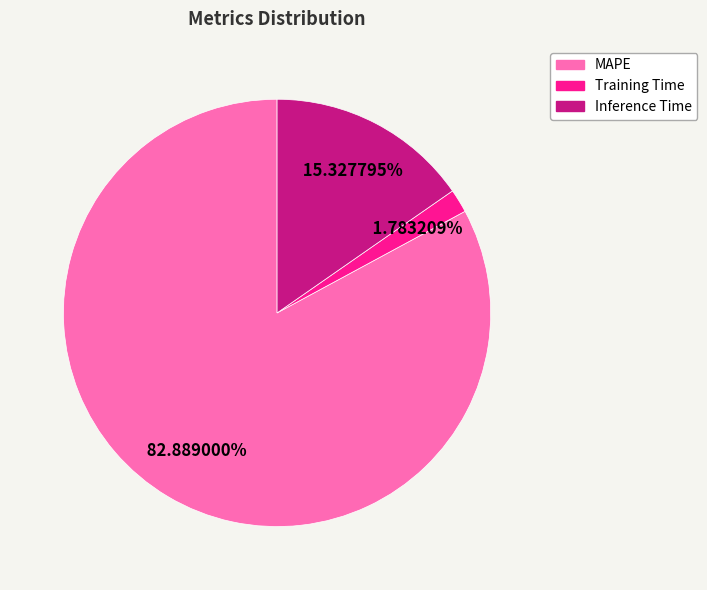

Between Inference Time and MAPE, which is larger?

MAPE